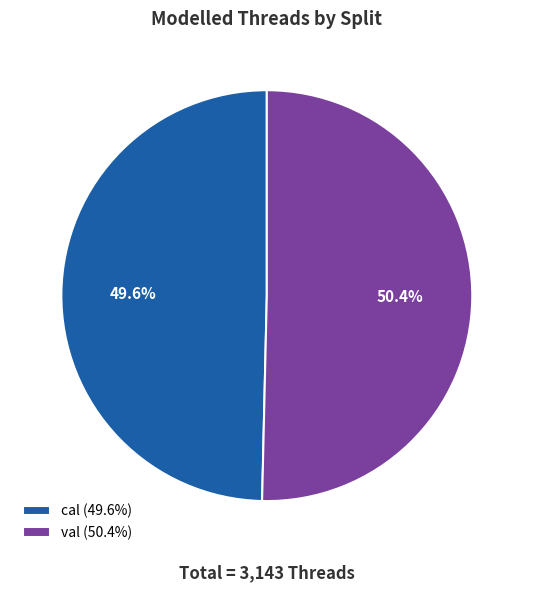

To the nearest percent, what portion does val represent?

50%